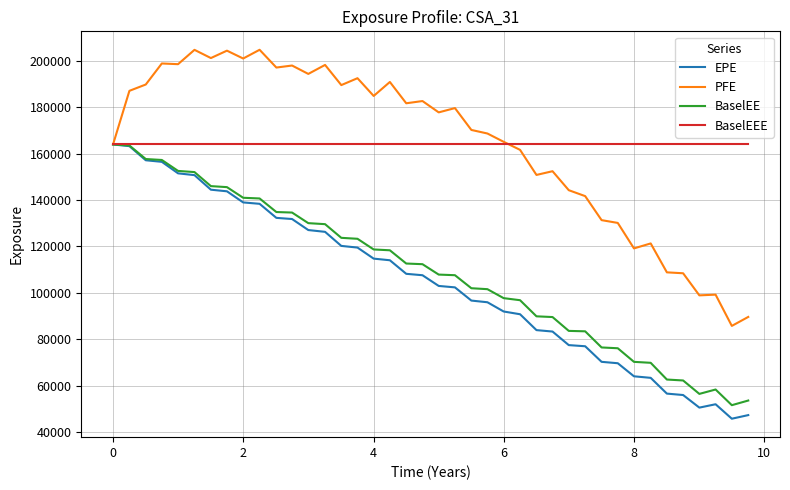

What is the lowest value of the PFE series?

85713.5